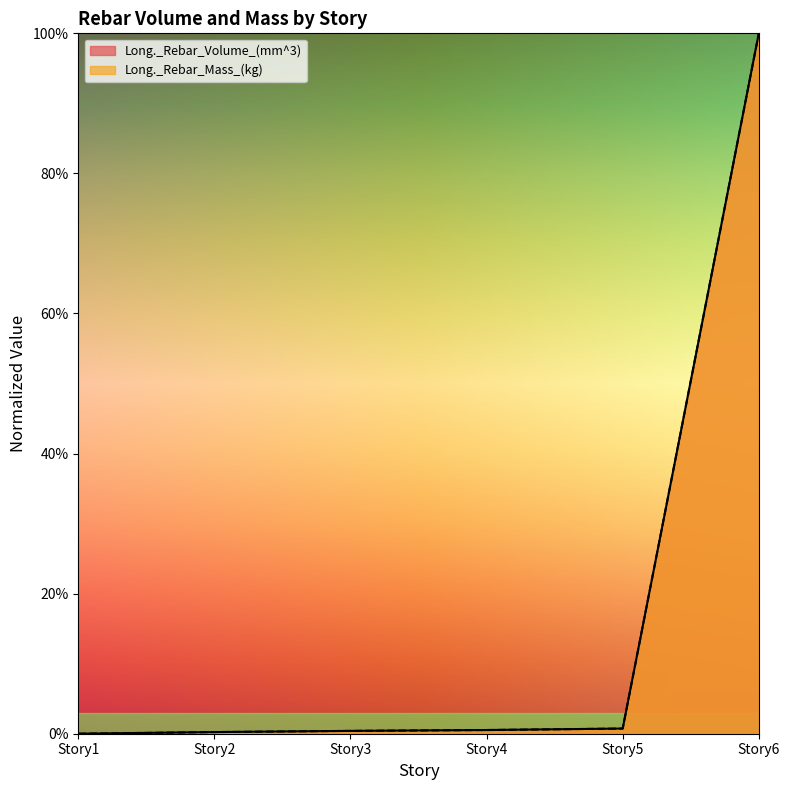

Between Story1 and Story4, which series saw the biggest shift?

Long._Rebar_Mass_(kg)